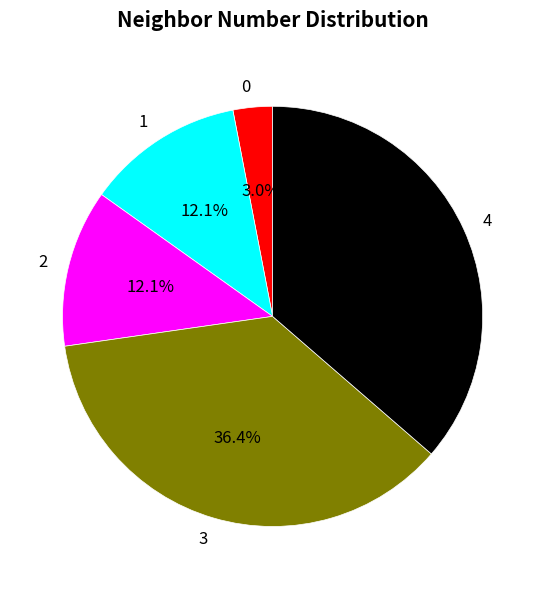

Which has a higher value, 3 or 0?

3